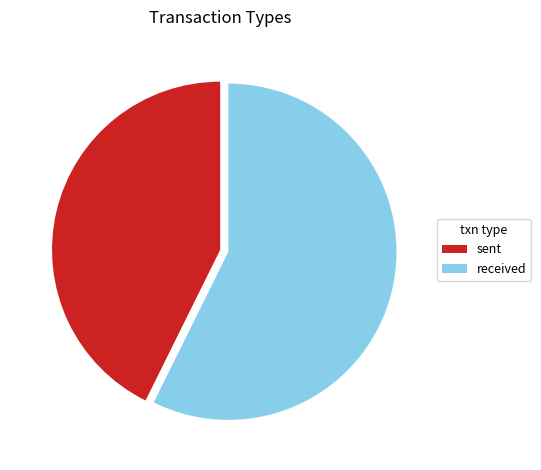

The sent slice represents 43% of the pie. True or false?

True